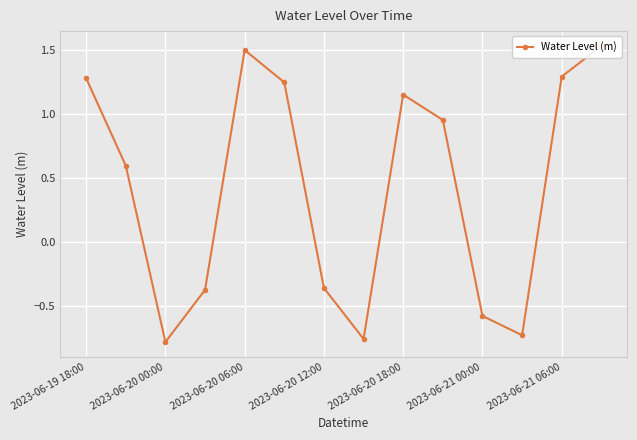

Reading right to left, transcribe all the data shown in this chart.

1.5	1.3	-0.7	-0.6	1.0	1.2	-0.8	-0.4	1.2	1.5	-0.4	-0.8	0.6	1.3